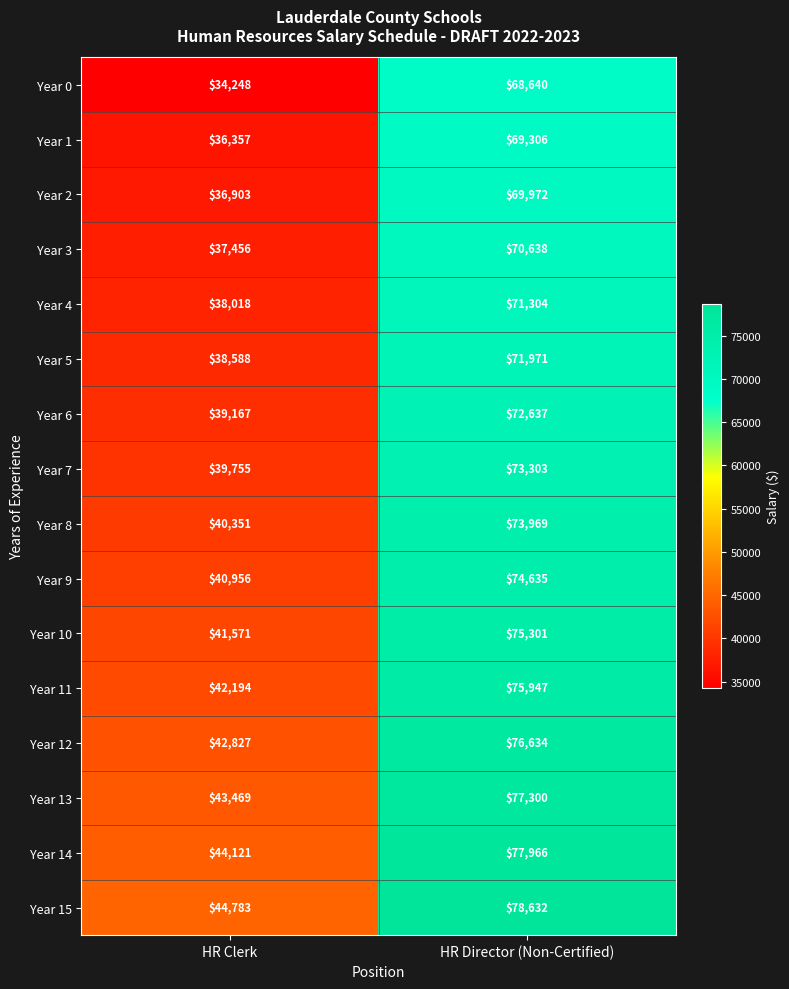

At HR Director (Non-Certified), list the series in order from smallest to largest.

Year 0, Year 1, Year 2, Year 3, Year 4, Year 5, Year 6, Year 7, Year 8, Year 9, Year 10, Year 11, Year 12, Year 13, Year 14, Year 15